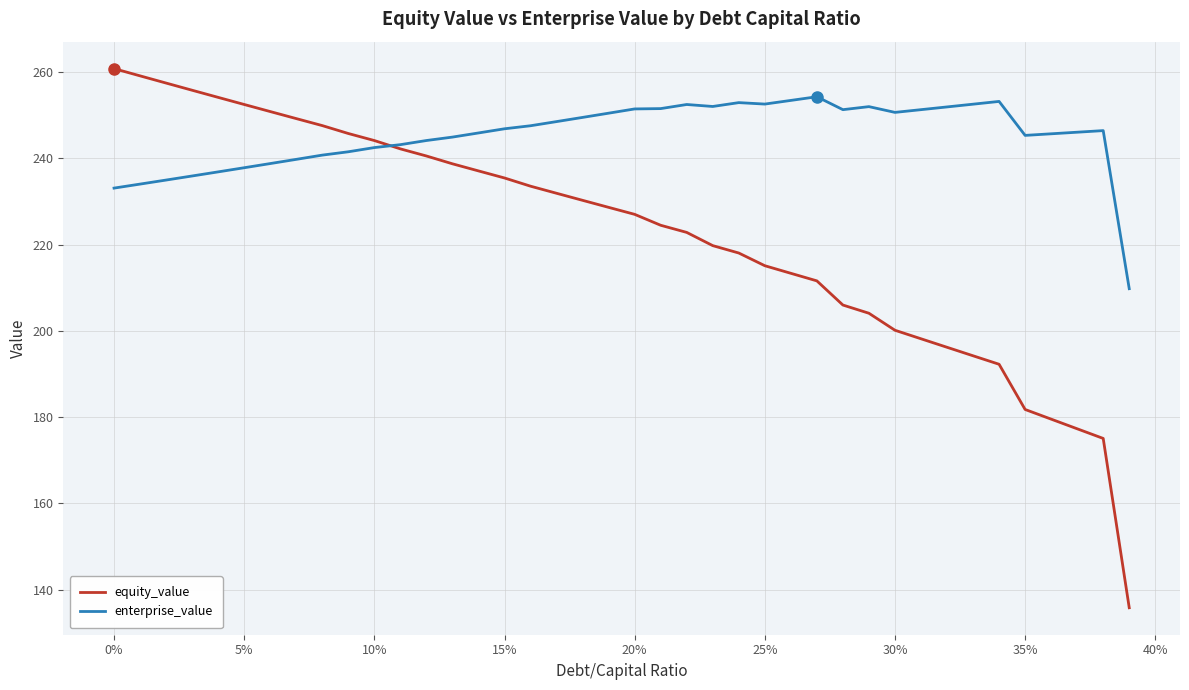

Does the chart display data point markers on the line(s)?

No